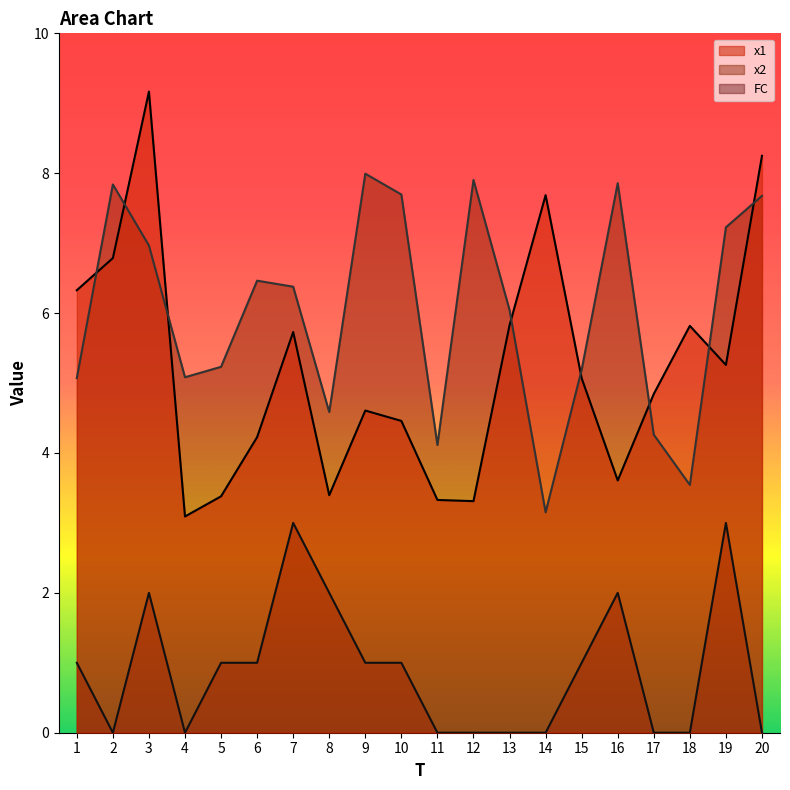

True or false: x2 and FC cross at least once.

False